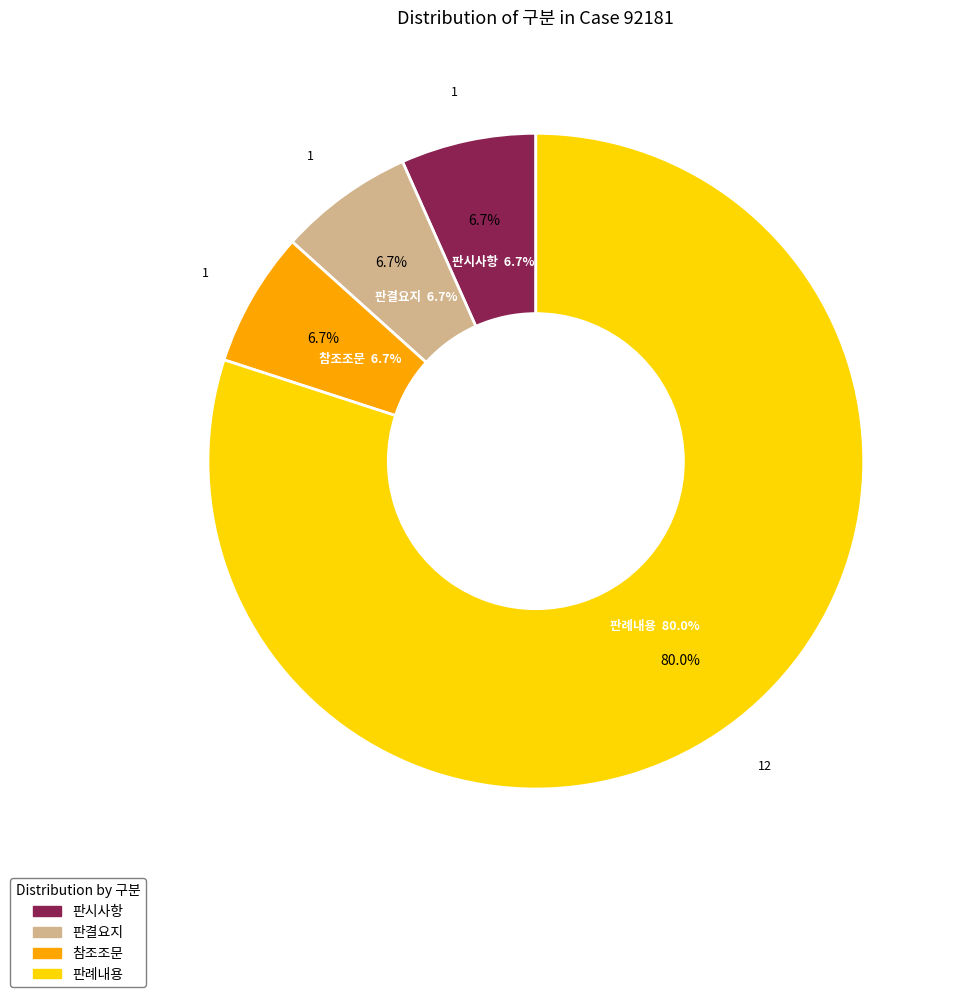

To the nearest percent, what portion does 참조조문 represent?

7%